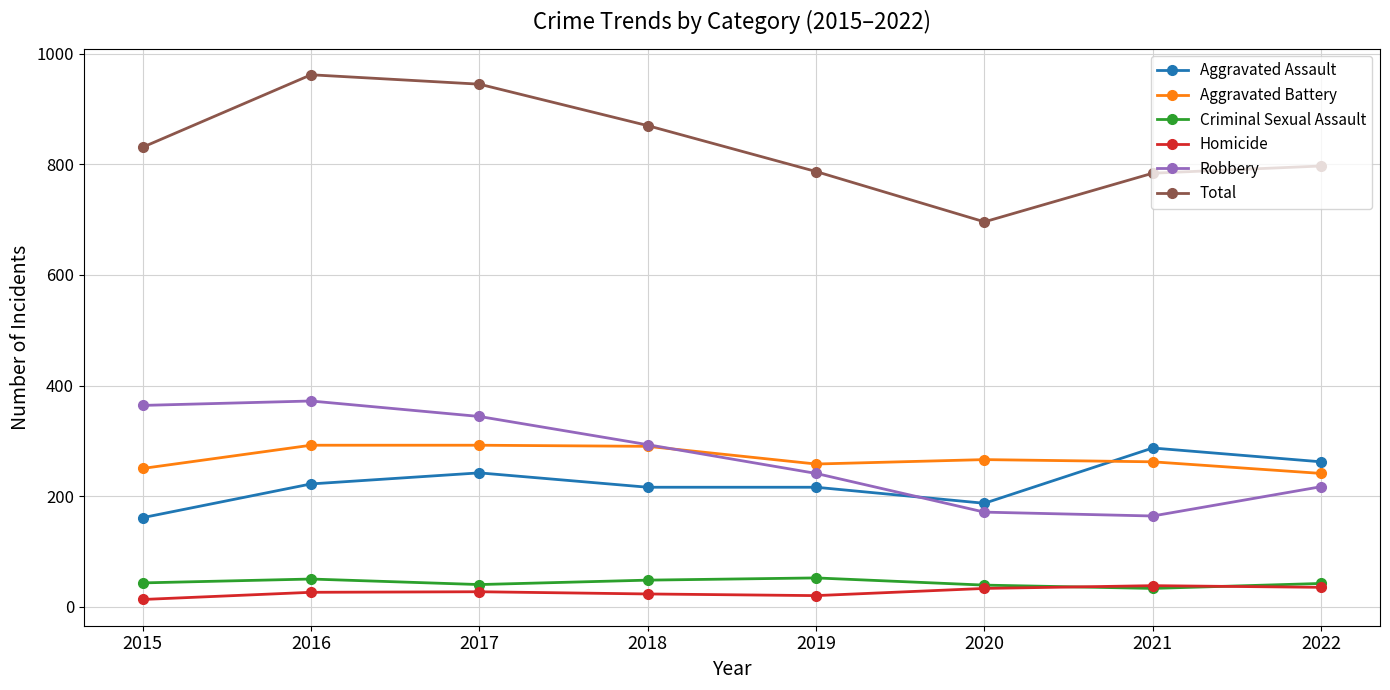

What is the sum of all Aggravated Battery values?

2151